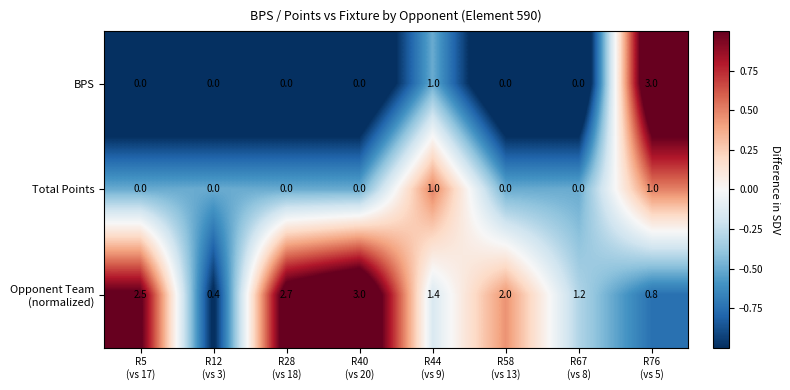

At how many categories does at least one series exceed 0?

8